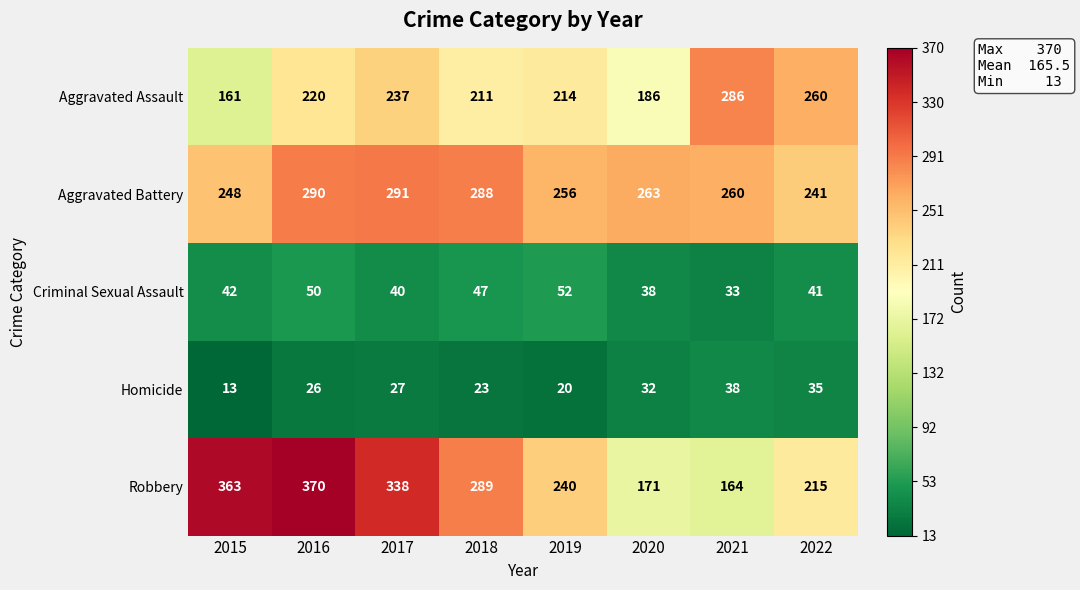

True or false: Aggravated Assault has a value of 52 at 2015.

False